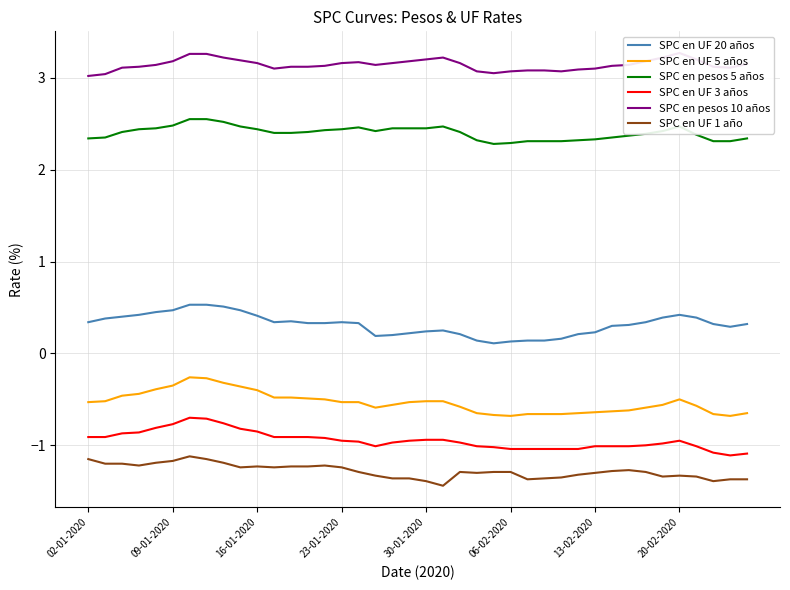

The value of SPC en pesos 5 años at 14 is 2.4. True or false?

True